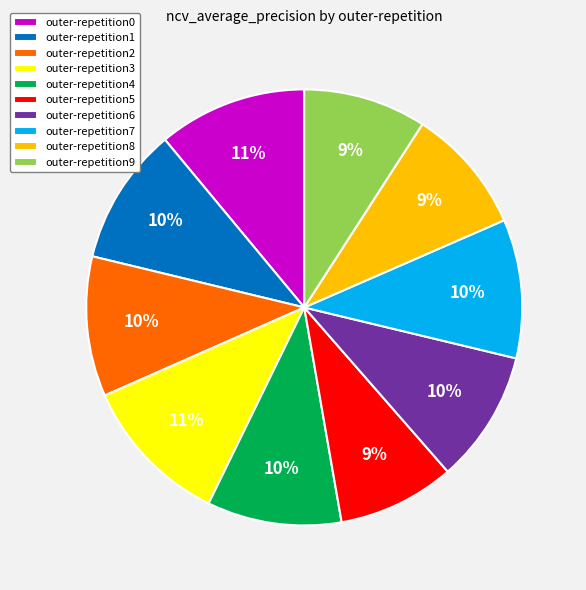

To the nearest percent, what percentage of the pie is outer-repetition2?

10%